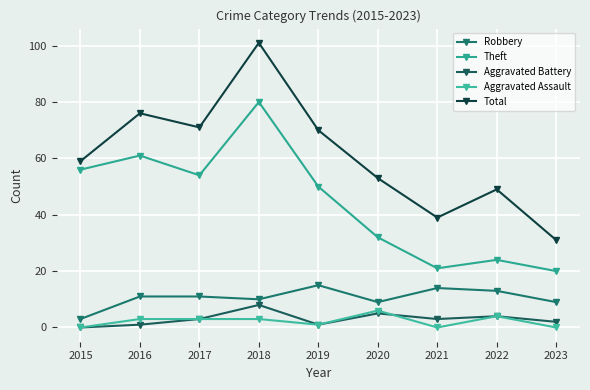

Reading left to right, list all the values displayed in this chart.

Robbery: 2015=3	2016=11	2017=11	2018=10	2019=15	2020=9	2021=14	2022=13	2023=9
Theft: 2015=56	2016=61	2017=54	2018=80	2019=50	2020=32	2021=21	2022=24	2023=20
Aggravated Battery: 2015=0	2016=1	2017=3	2018=8	2019=1	2020=5	2021=3	2022=4	2023=2
Aggravated Assault: 2015=0	2016=3	2017=3	2018=3	2019=1	2020=6	2021=0	2022=4	2023=0
Total: 2015=59	2016=76	2017=71	2018=101	2019=70	2020=53	2021=39	2022=49	2023=31